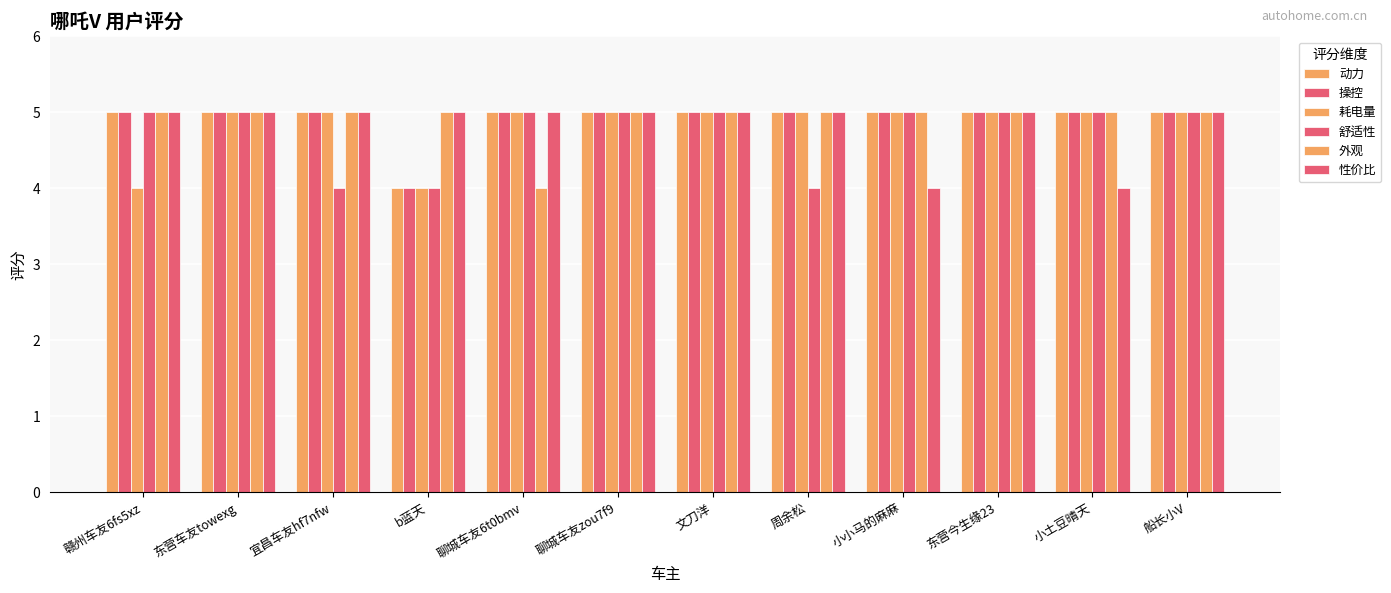

Which series has the widest spread of values?

动力